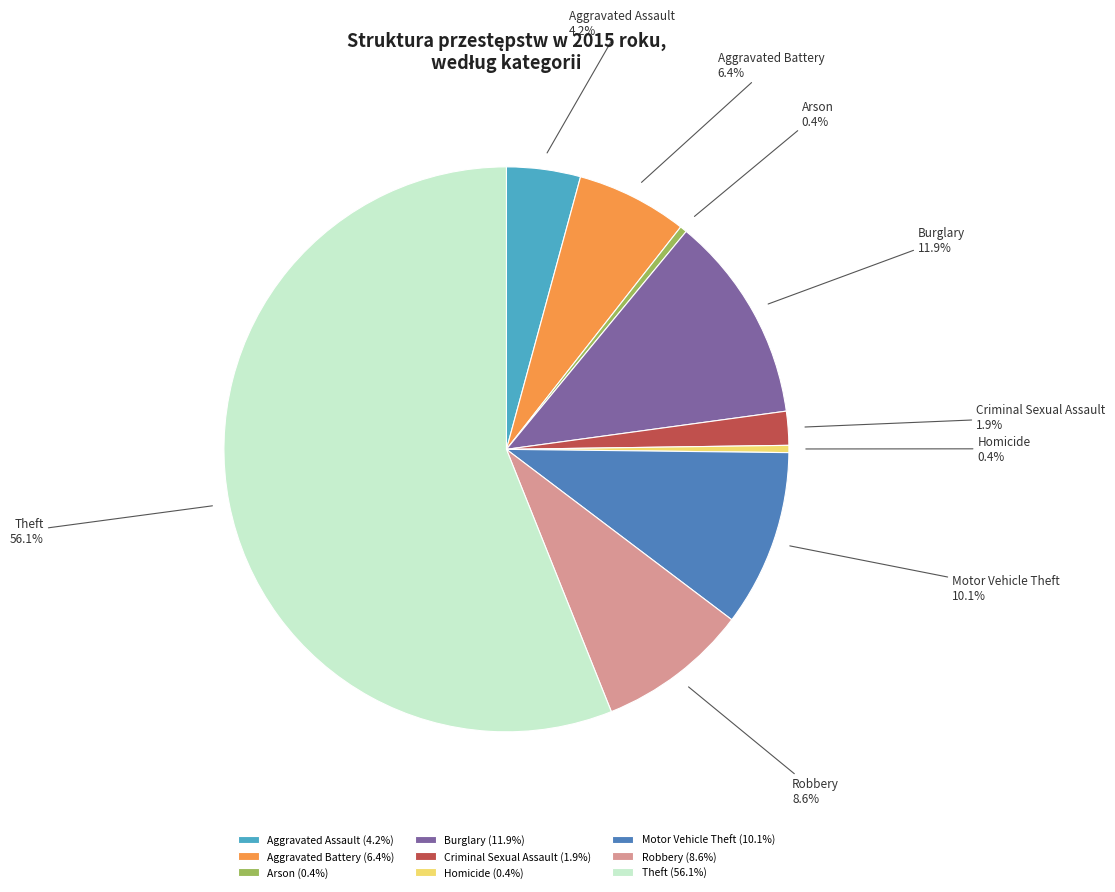

Is there any slice that represents more than half of the pie?

Yes